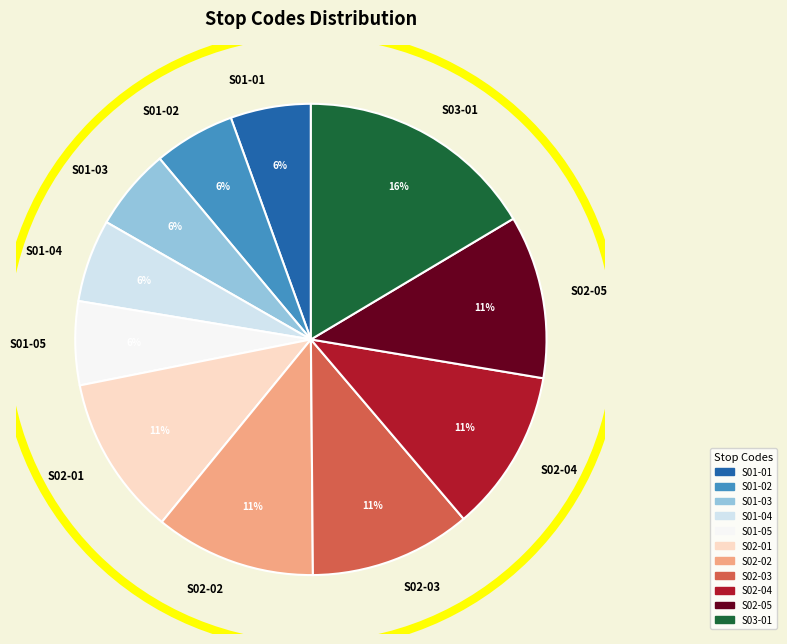

What percentage is the S02-05 slice, to the nearest percent?

11%